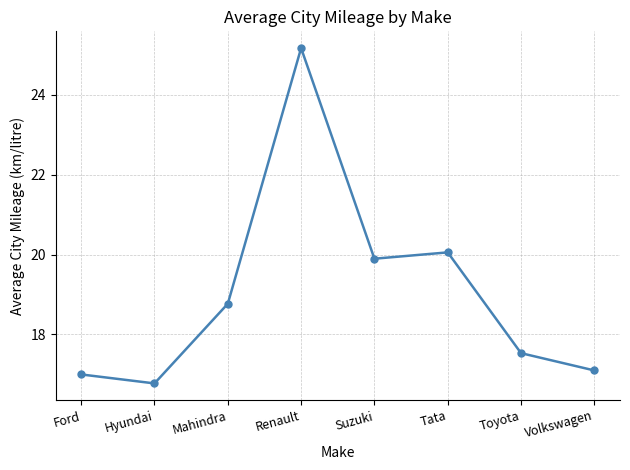

What is the minimum value shown in the chart?

16.8